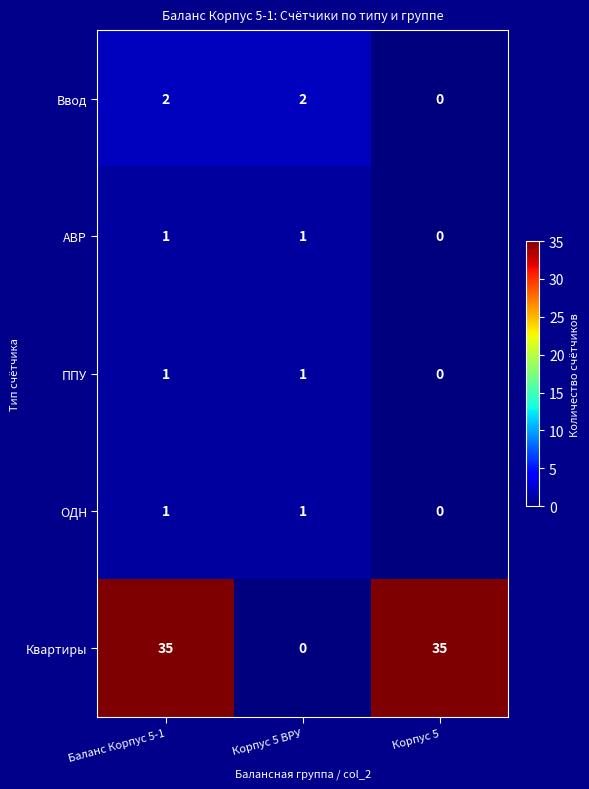

At how many categories does at least one series exceed 34?

2